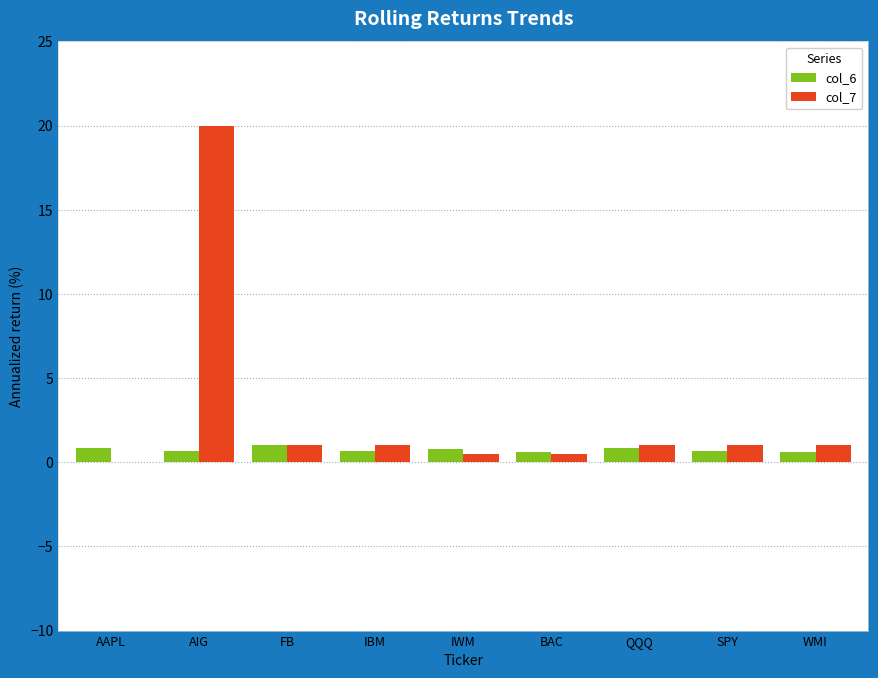

The value of col_7 at AIG is 31.4. True or false?

False